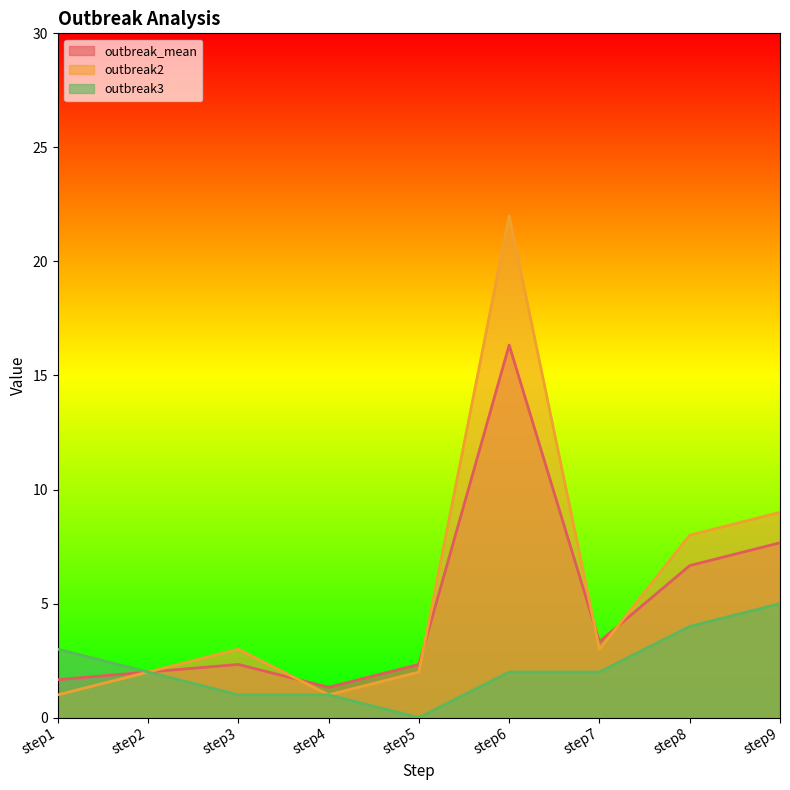

Rank the series by their maximum value, from highest to lowest.

outbreak2, outbreak_mean, outbreak3